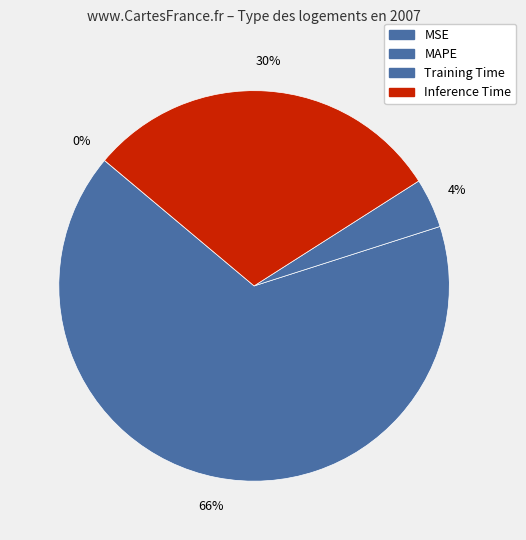

Is there any slice that represents more than half of the pie?

Yes